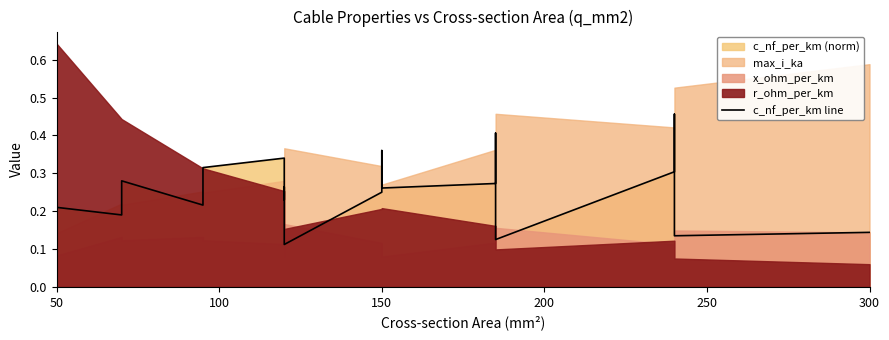

What is the smallest value displayed?

0.1